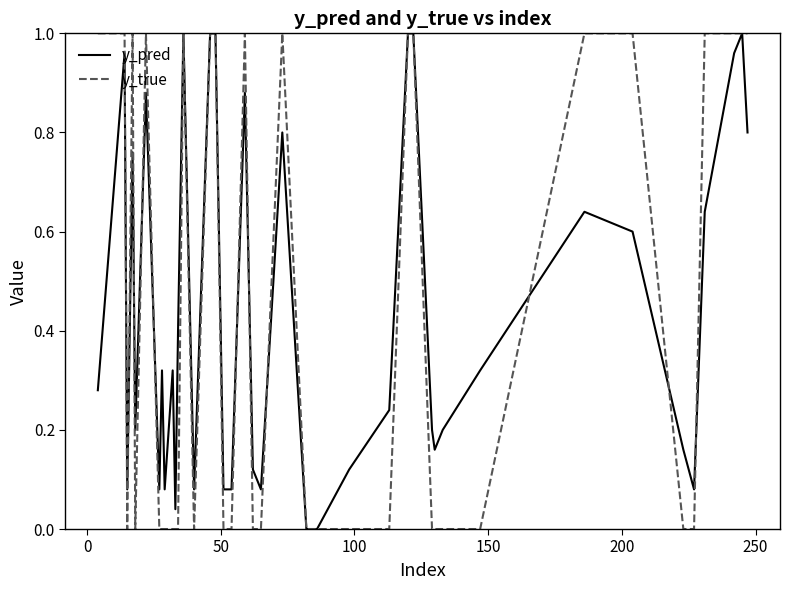

What are all the series names shown in the legend?

y_pred, y_true